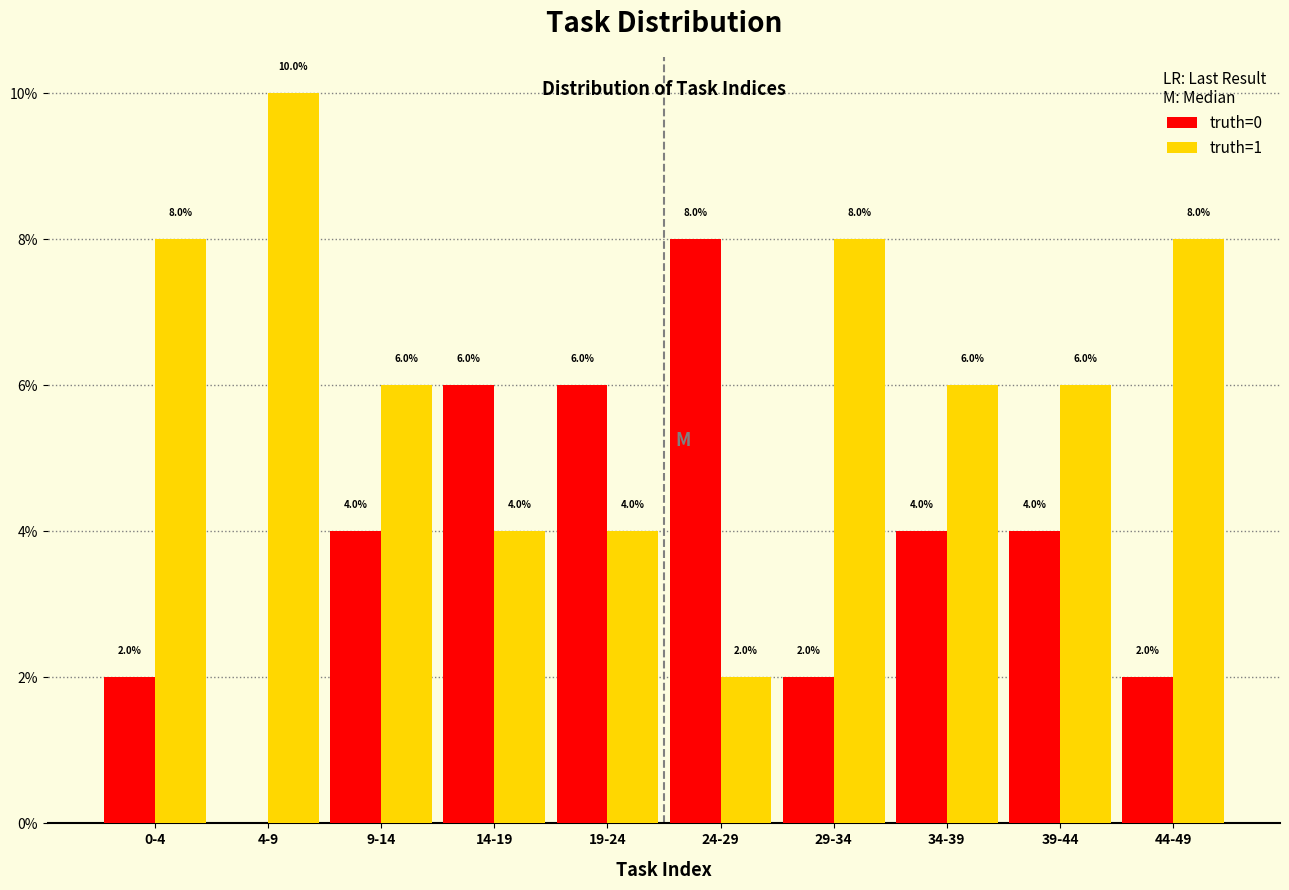

Reading right to left, transcribe all the data shown in this chart.

truth=0: 44-49=2	39-44=4	34-39=4	29-34=2	24-29=8	19-24=6	14-19=6	9-14=4	4-9=0	0-4=2
truth=1: 44-49=8	39-44=6	34-39=6	29-34=8	24-29=2	19-24=4	14-19=4	9-14=6	4-9=10	0-4=8